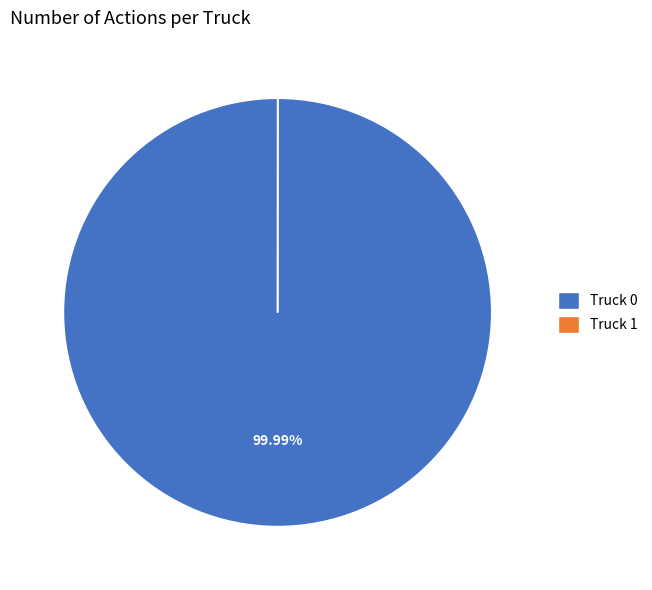

Does Truck 0 represent more than half of the total?

Yes